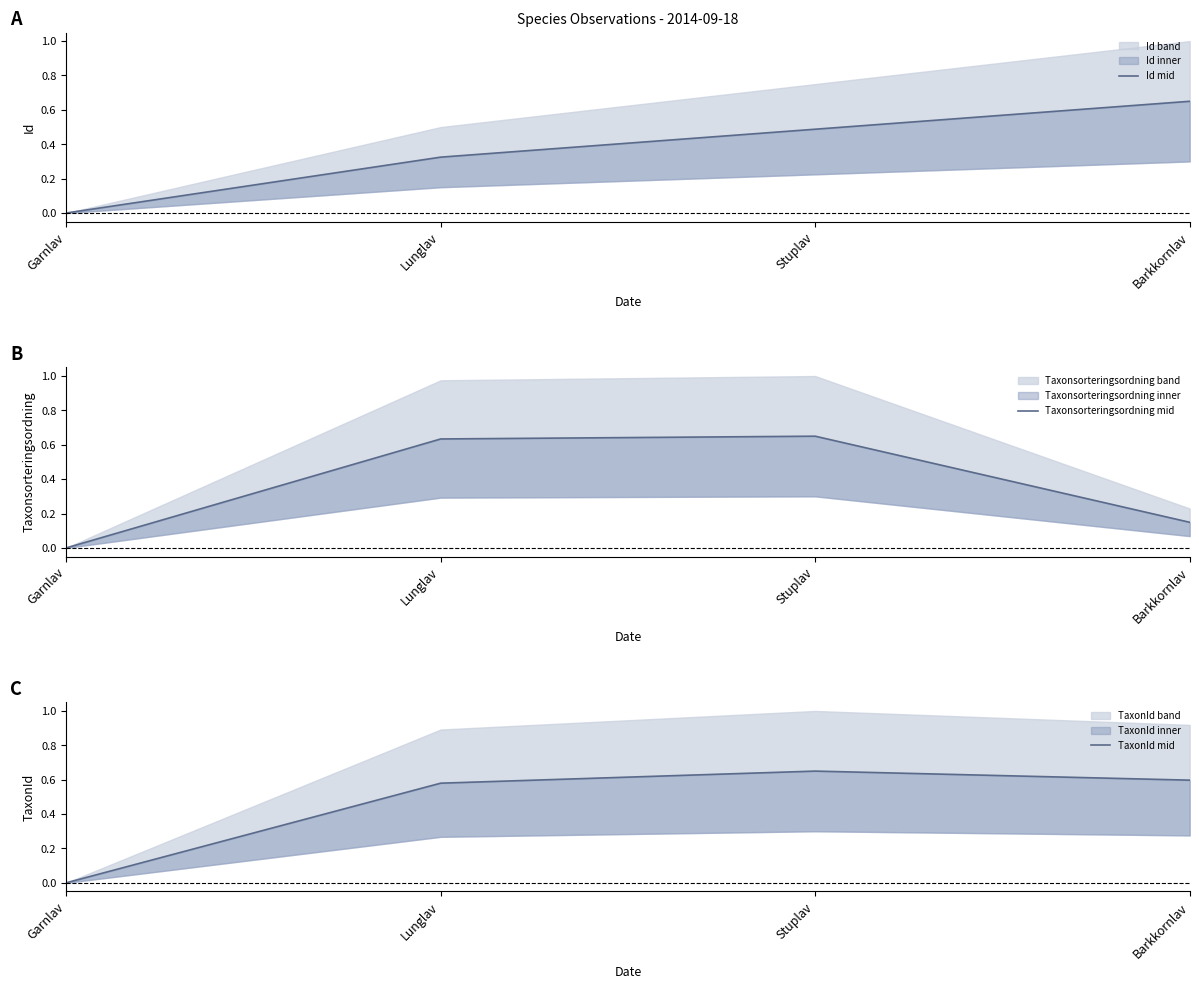

What are all the series names shown in the legend?

Id mid, Taxonsorteringsordning mid, TaxonId mid